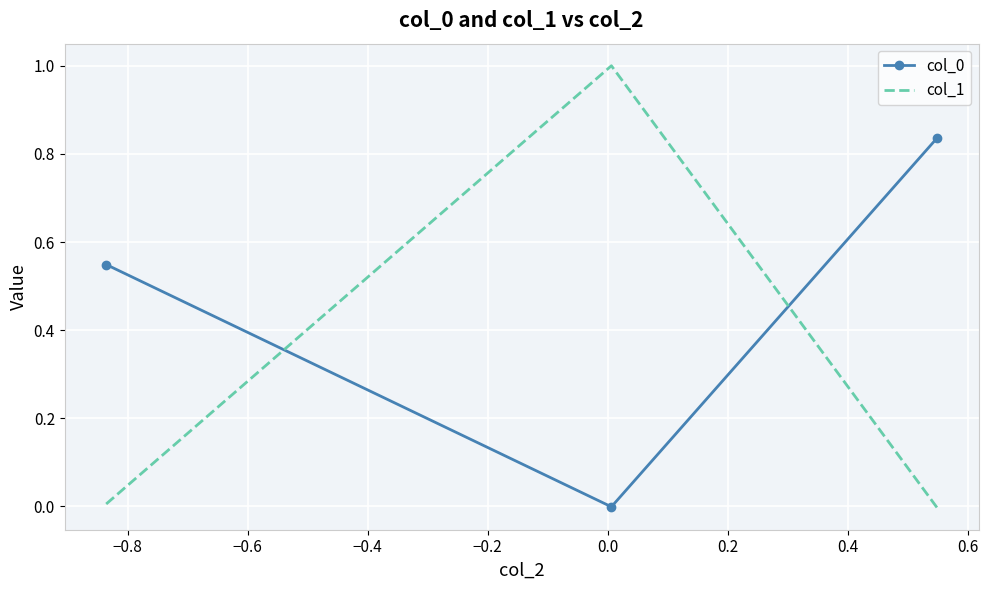

What is the difference between the maximum and minimum values in the col_1 series?

1.0